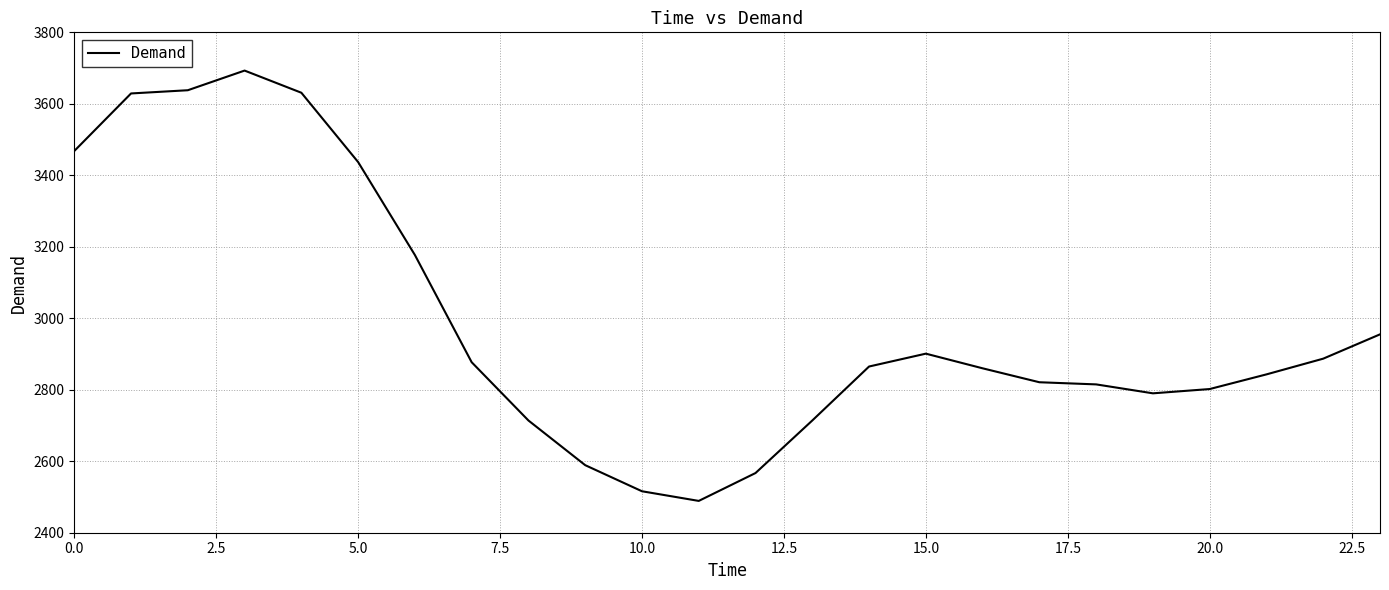

What is the maximum value shown in the chart?

3693